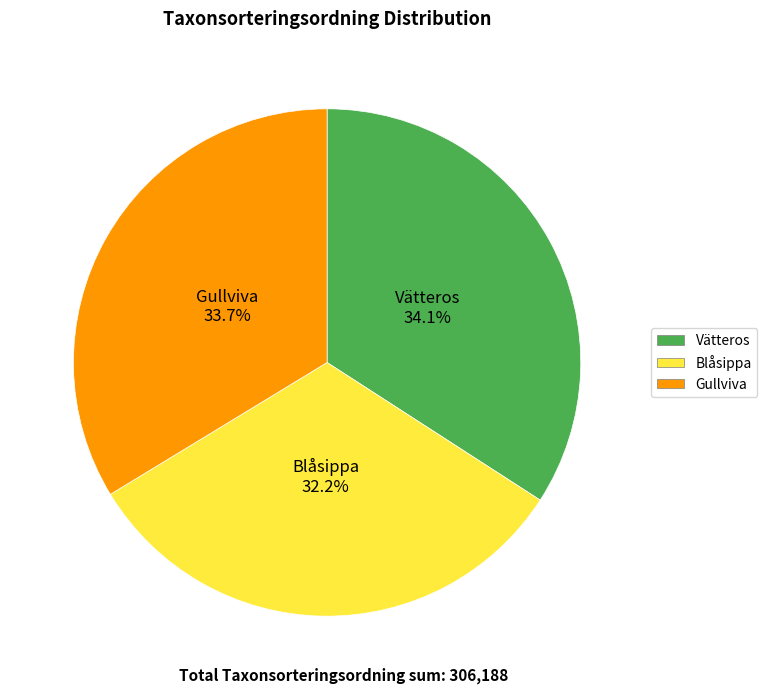

How many segments does this pie chart have?

3